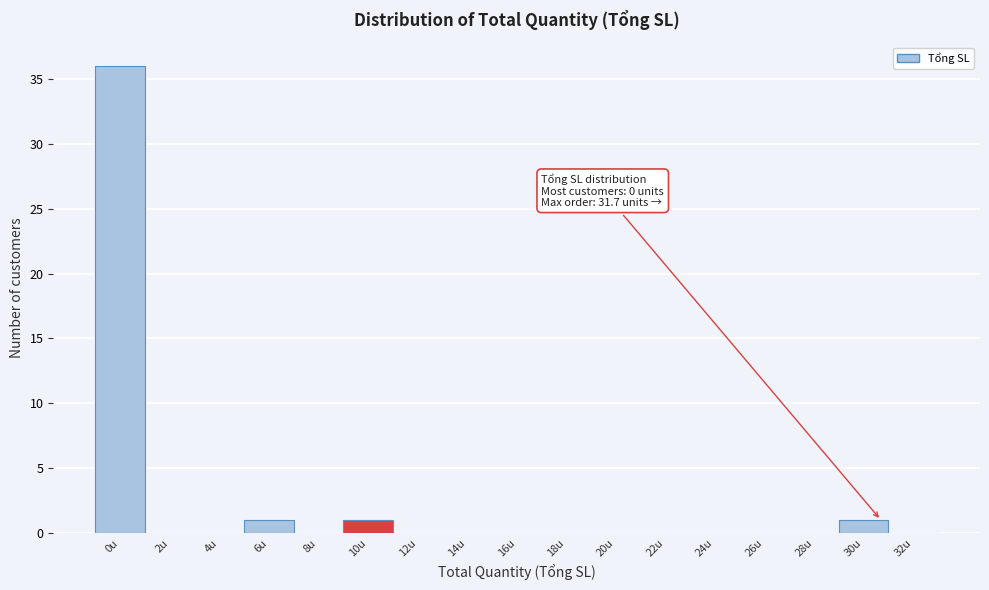

Reading left to right, transcribe all the data shown in this chart.

0u=36	2u=0	4u=0	6u=1	8u=0	10u=1	12u=0	14u=0	16u=0	18u=0	20u=0	22u=0	24u=0	26u=0	28u=0	30u=1	32u=0